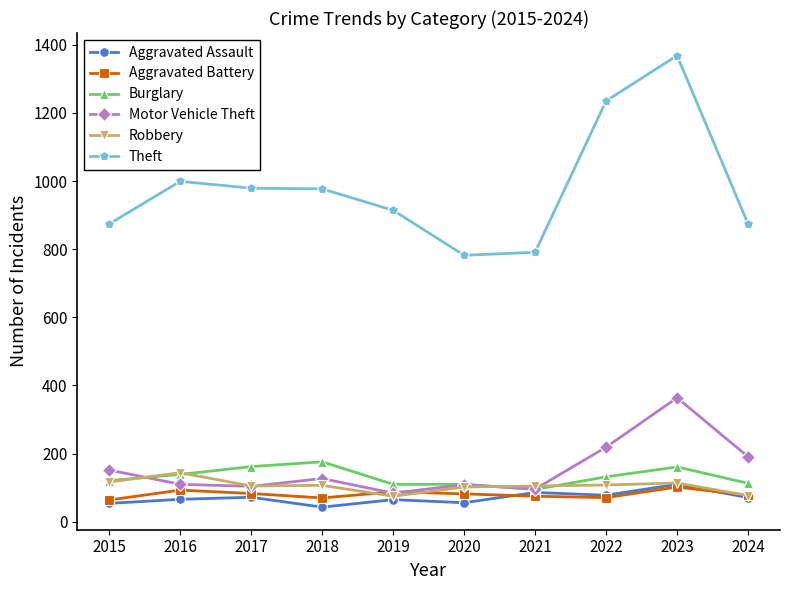

The Aggravated Battery series shows 27 at 2024. True or false?

False